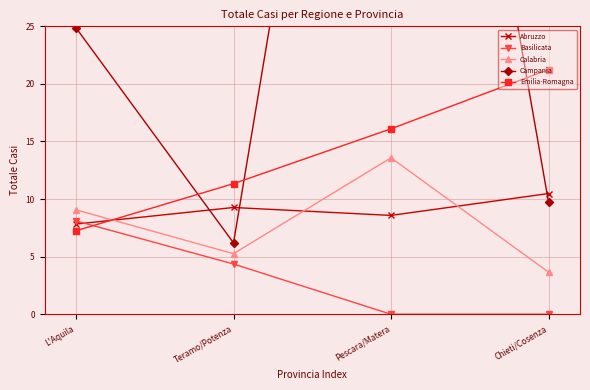

What is the average value of the Basilicata series?

3.1